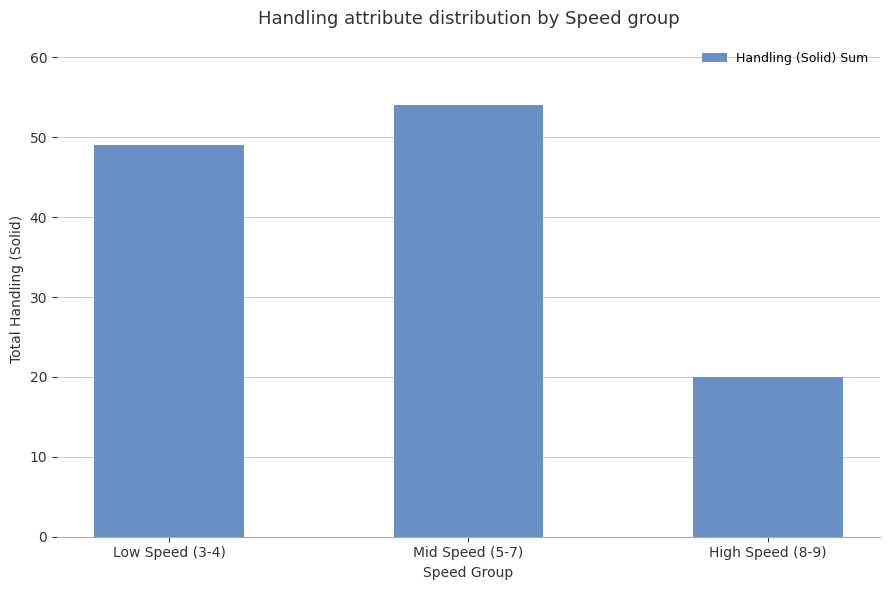

Is it true that the value at Low Speed (3-4) is 49?

True